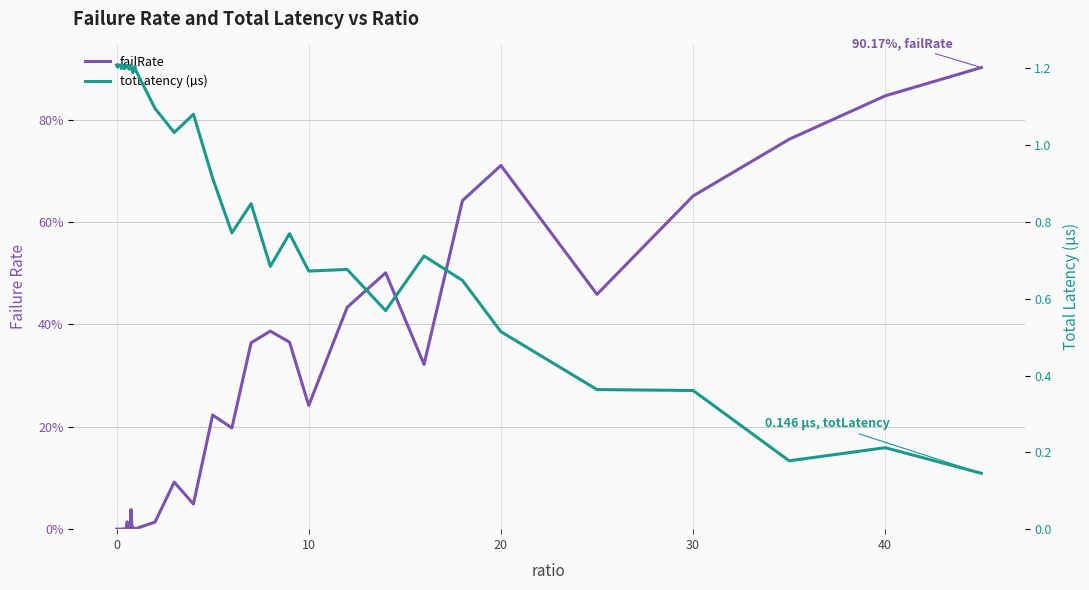

Rank the series by their maximum value, from highest to lowest.

totLatency (µs), failRate